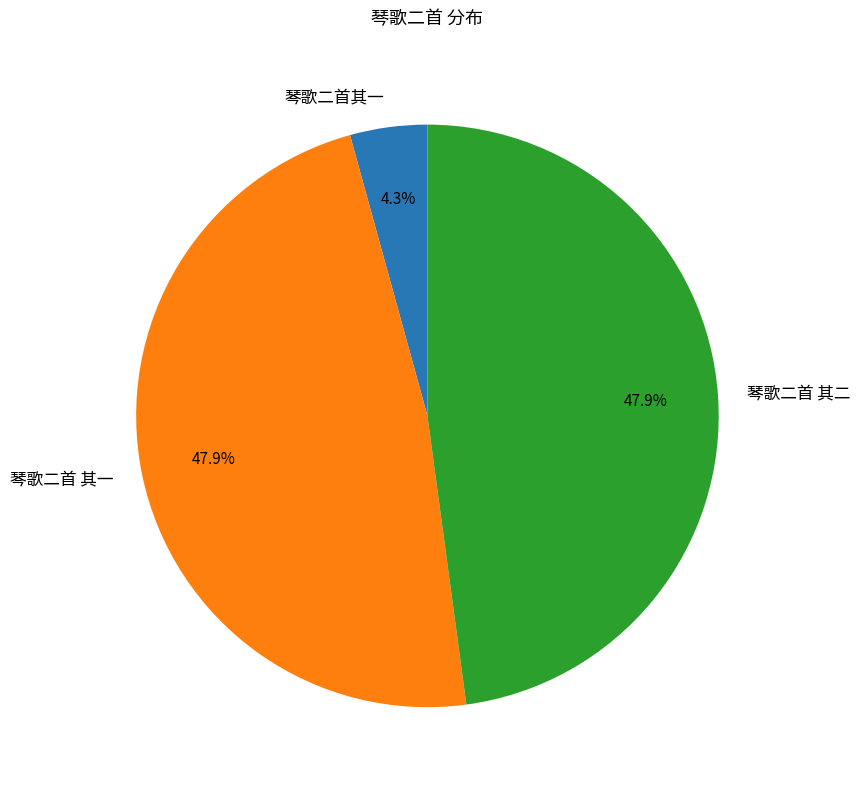

Count the number of slices in the pie.

3